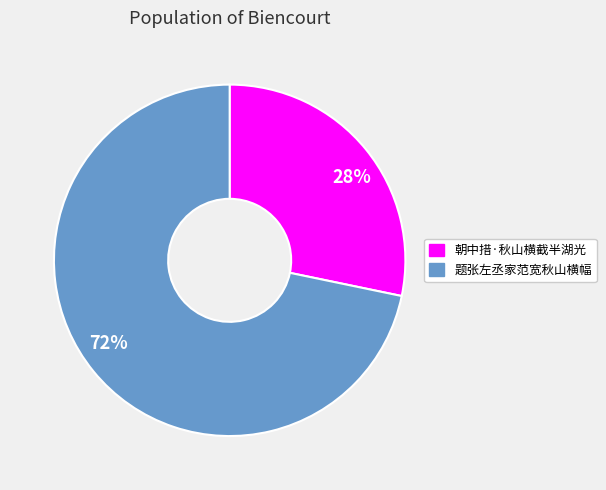

What is the smallest slice in the pie chart?

朝中措·秋山横截半湖光